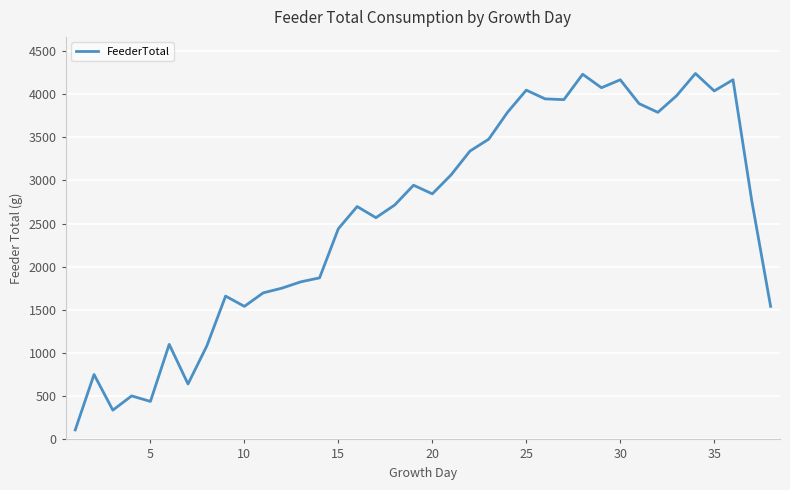

What is the greatest value displayed?

4238